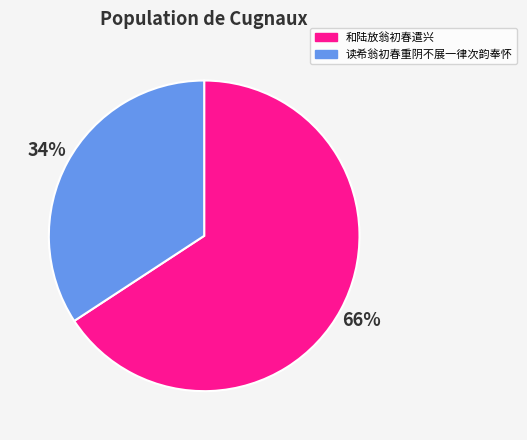

How many slices are in this pie chart?

2